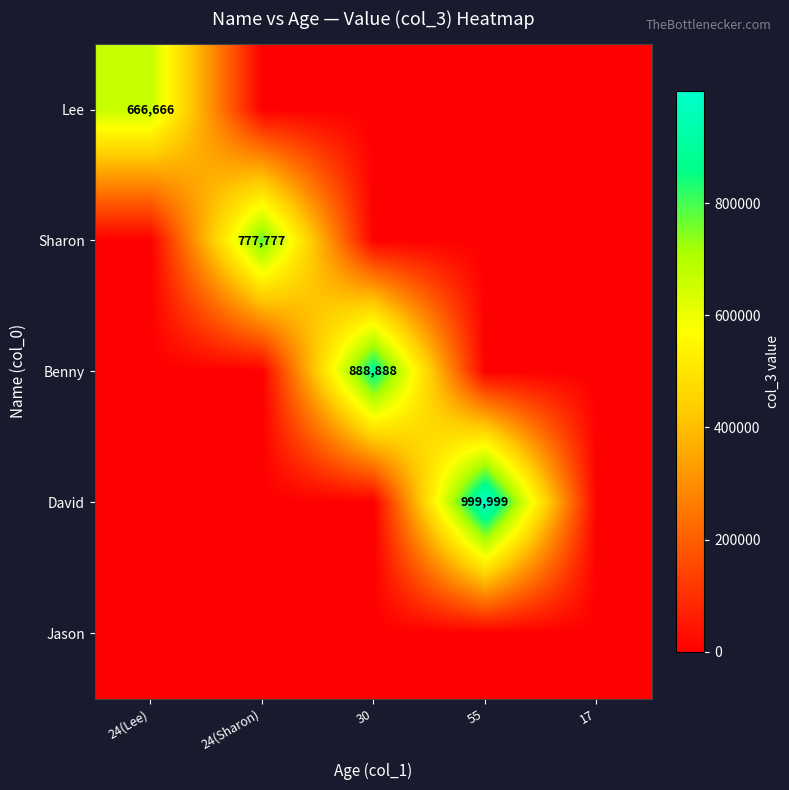

The Sharon series shows 777777 at 24(Sharon). True or false?

True